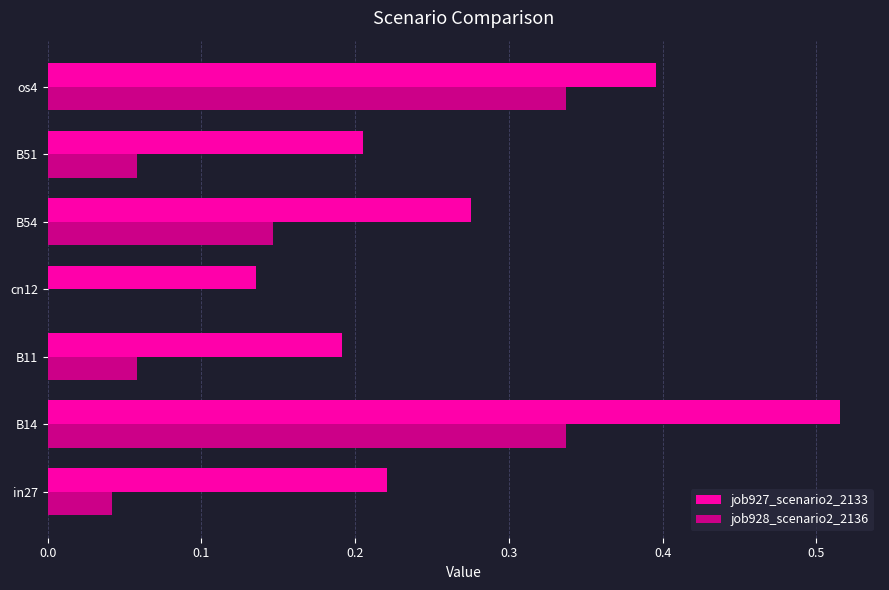

What is the sum of all job927_scenario2_2133 values?

1.9